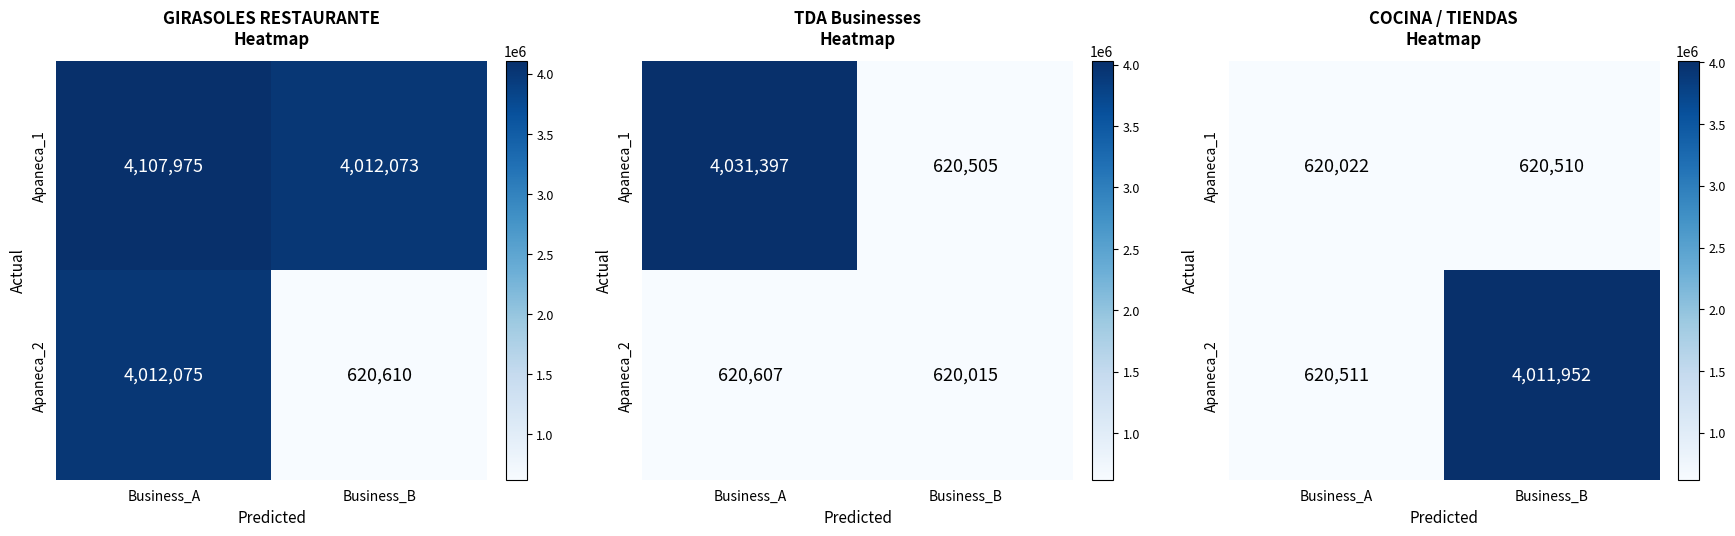

Which category has the lowest value across all series?

Business_A